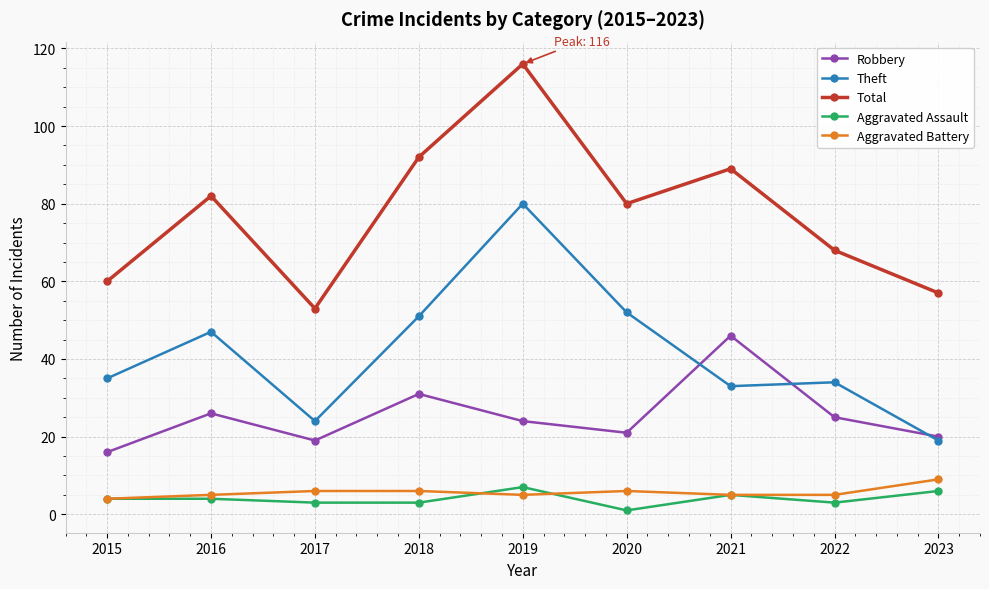

Does the chart display data point markers on the line(s)?

Yes